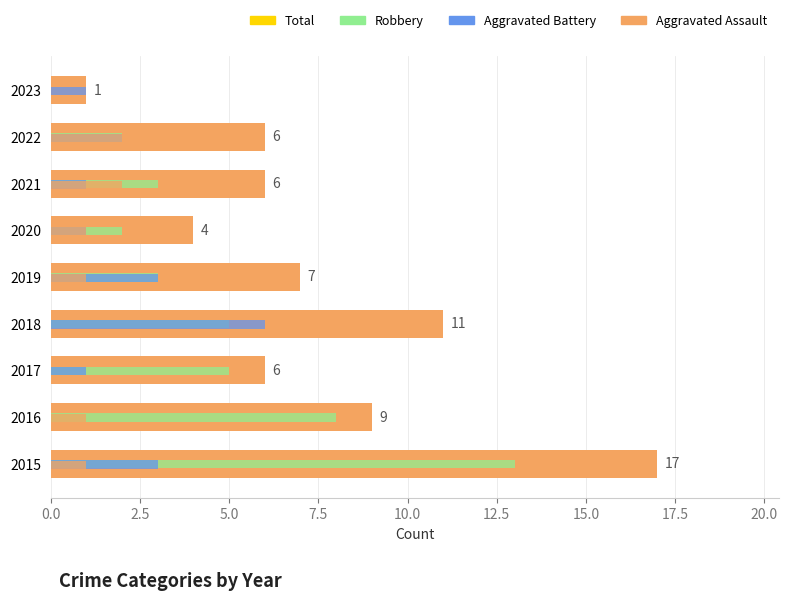

How many positive values does the Robbery series have?

8